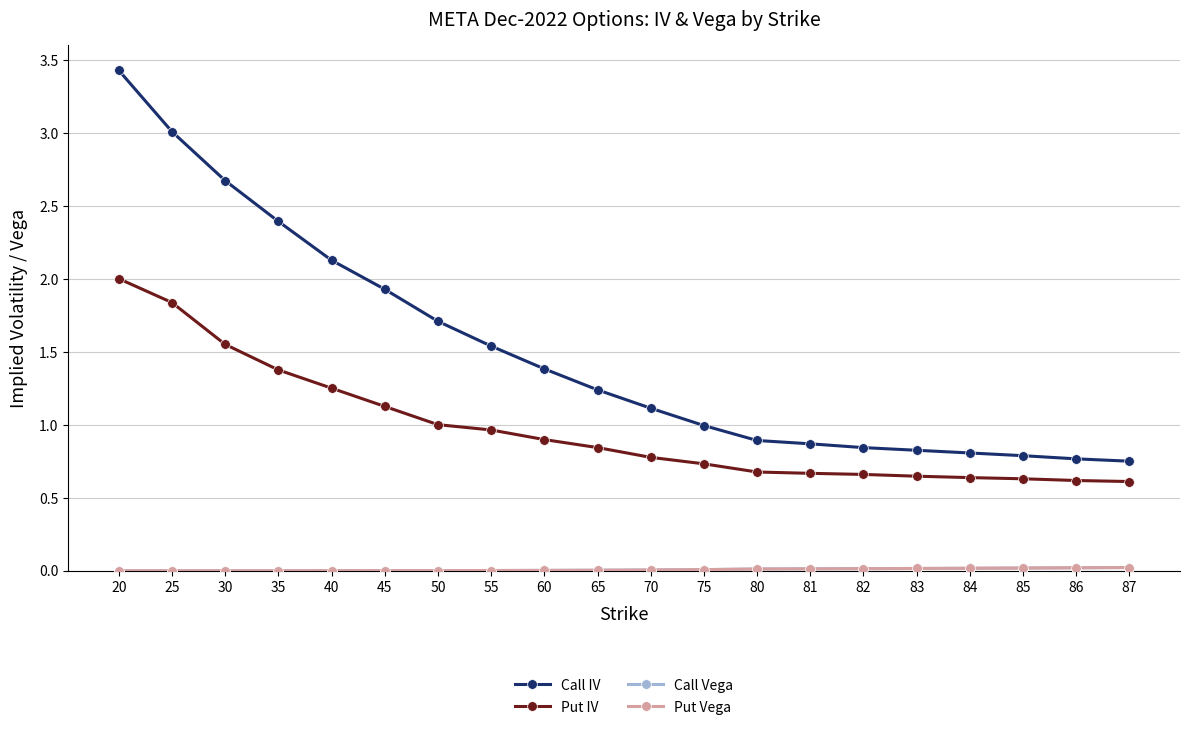

Which series has the largest range (max minus min)?

Call IV